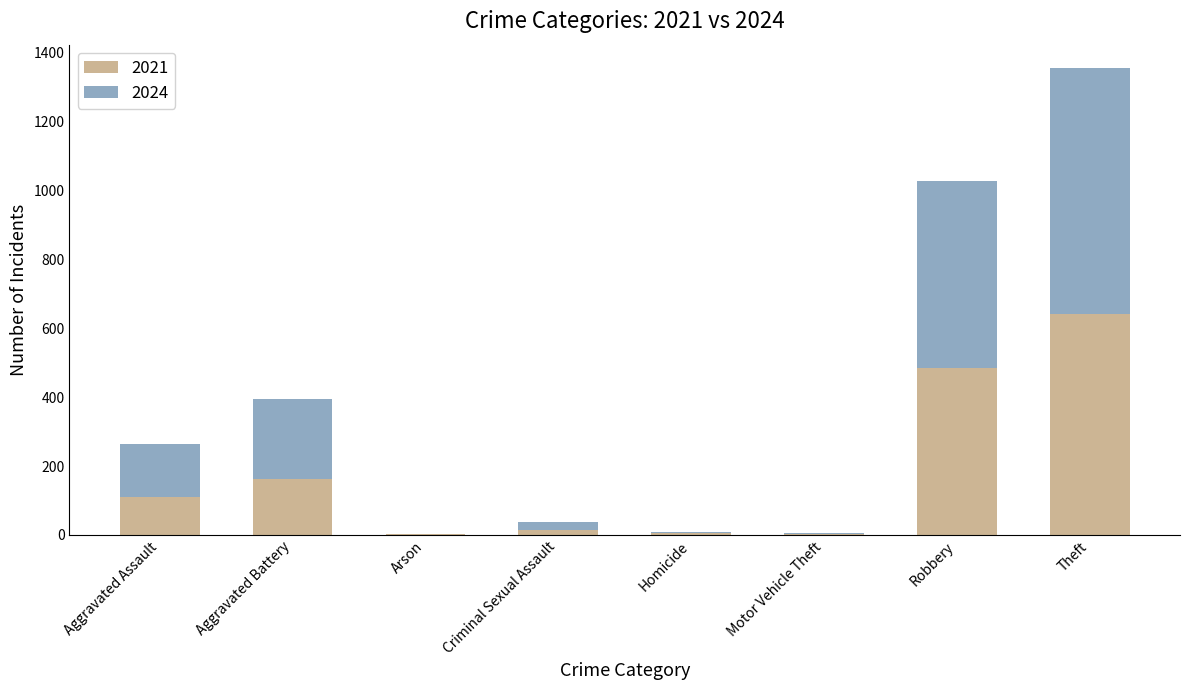

What is the highest value of the 2021 series?

642